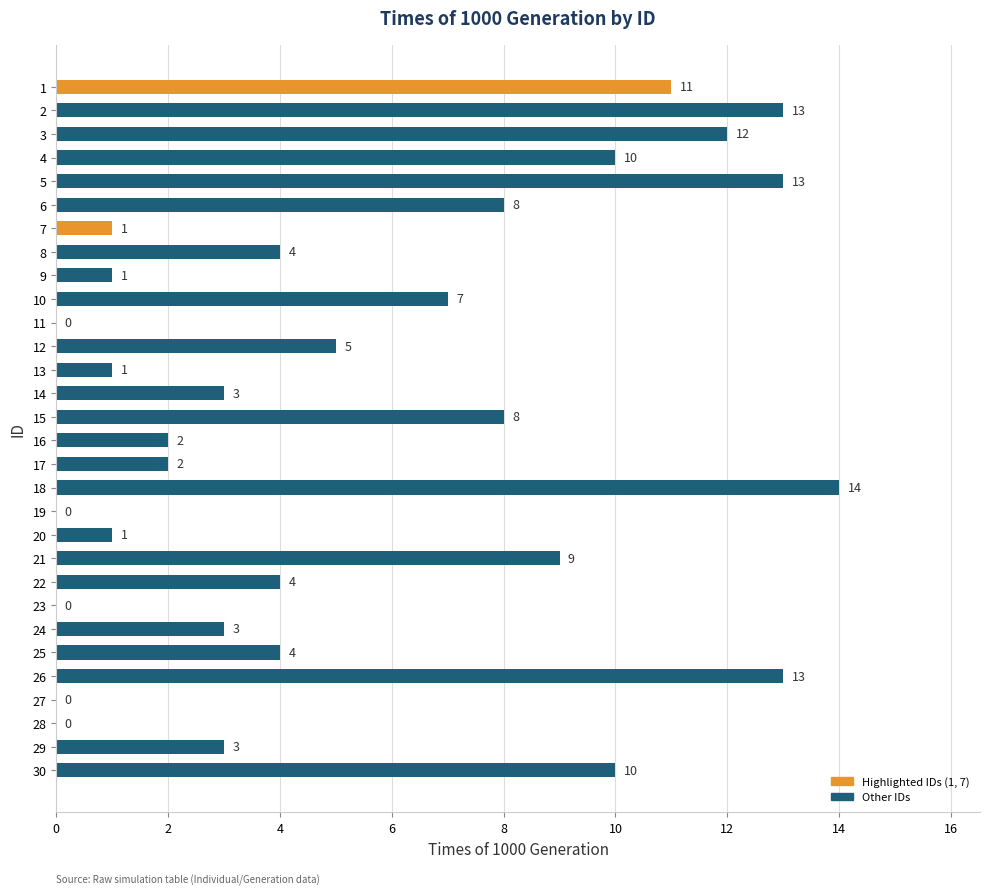

True or false: the data shows 5 at 24.

False